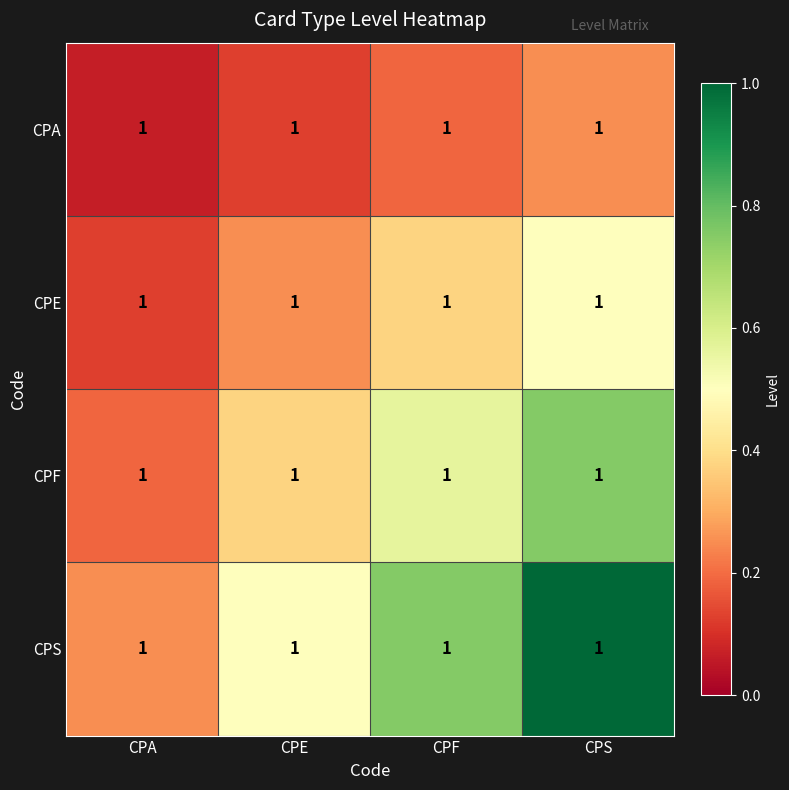

True or false: CPE has a value of 0.2 at CPF.

False